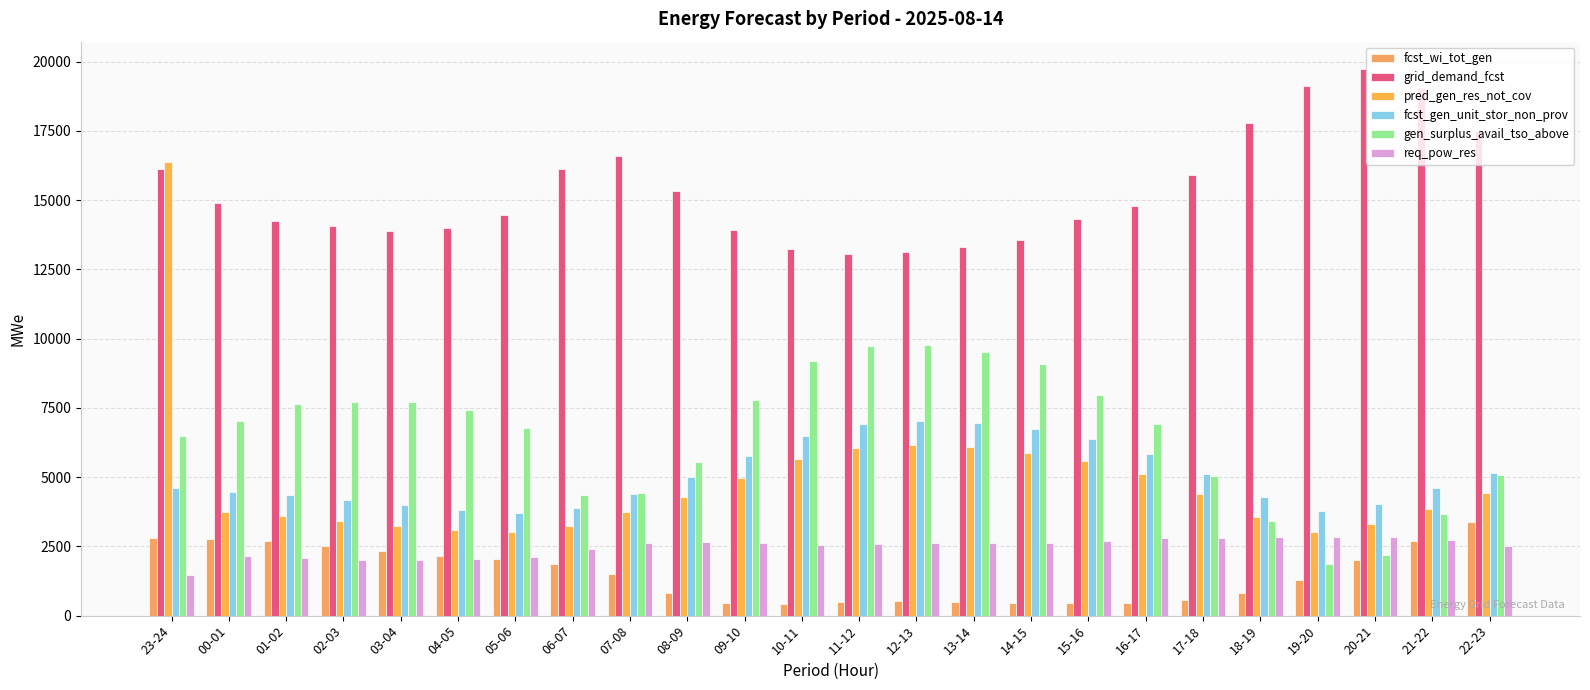

Does the chart contain any negative values?

No